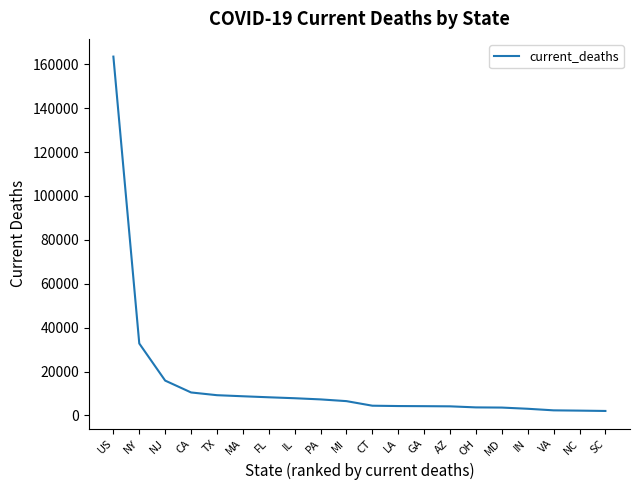

True or false: the data shows 2048 at SC.

True